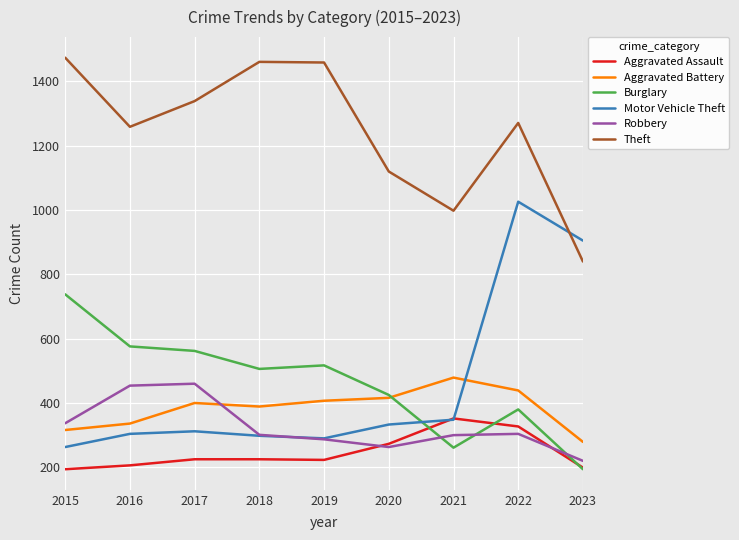

What are all the series names shown in the legend?

Aggravated Assault, Aggravated Battery, Burglary, Motor Vehicle Theft, Robbery, Theft